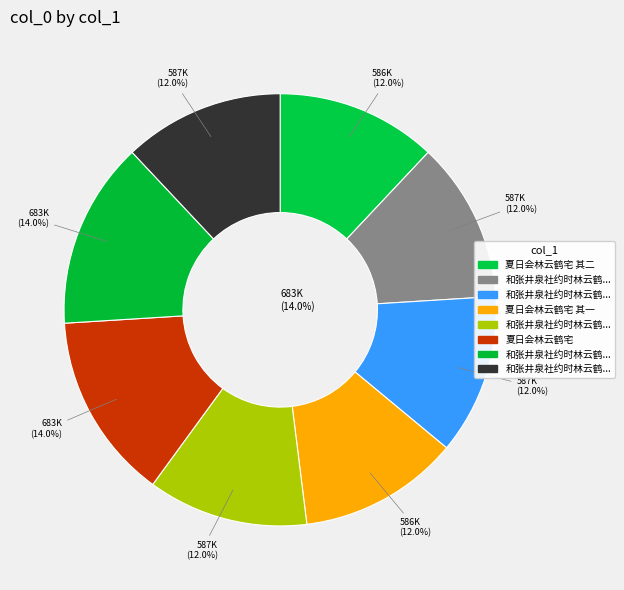

What percentage is the 和张井泉社约时林云鹤李铁谷不至许南溟无诗 其三 slice, to the nearest percent?

12%